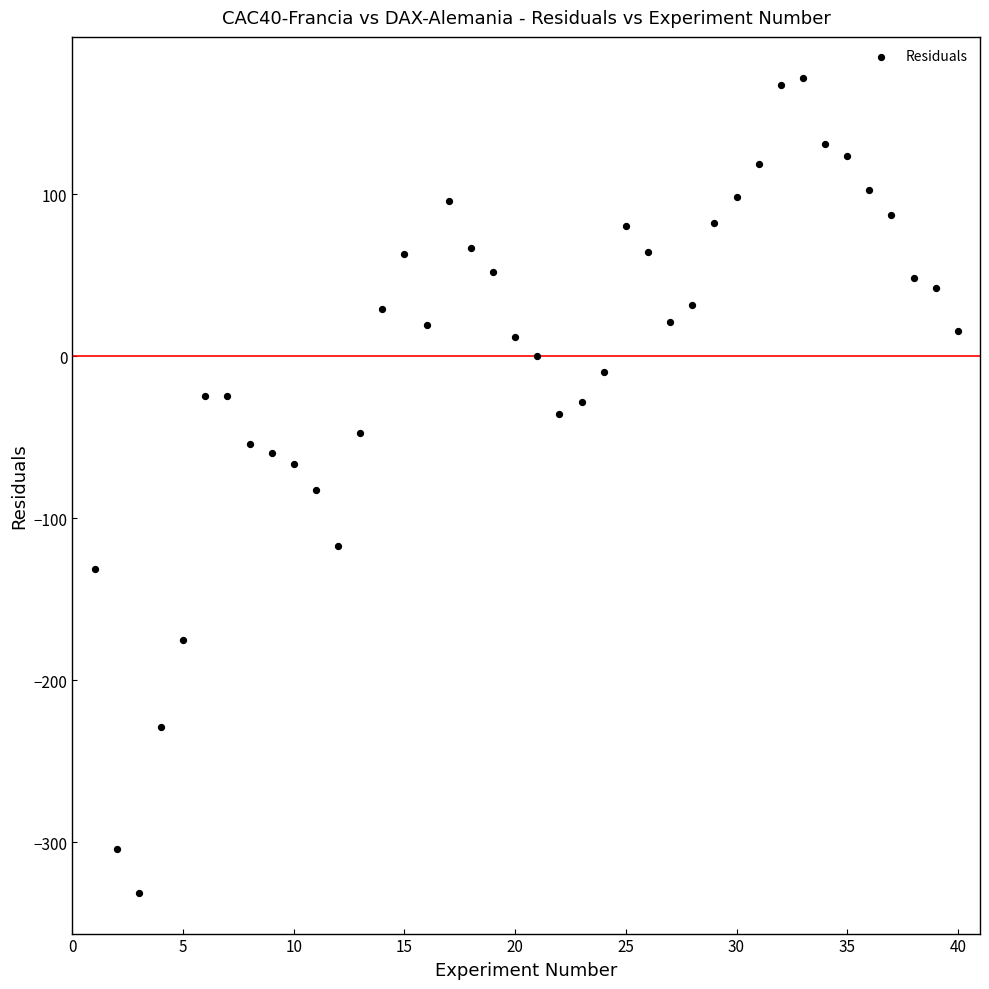

What is the range of Y values (max minus min)?

503.1